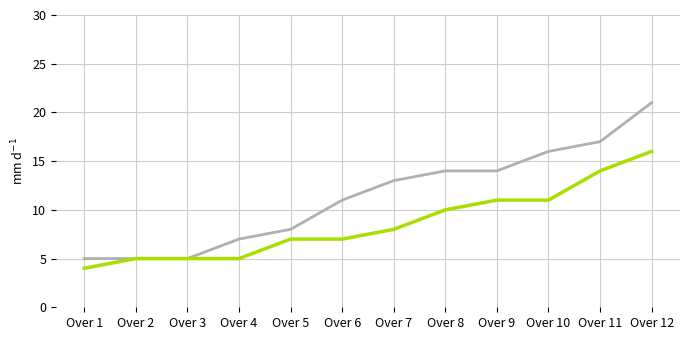

At which category is the sum across all series the highest?

Over 12